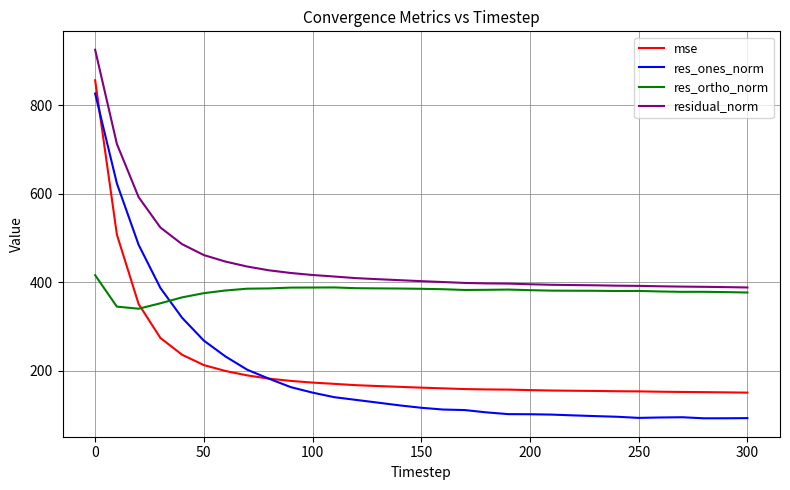

List the series in order of their peak value, highest first.

residual_norm, mse, res_ones_norm, res_ortho_norm